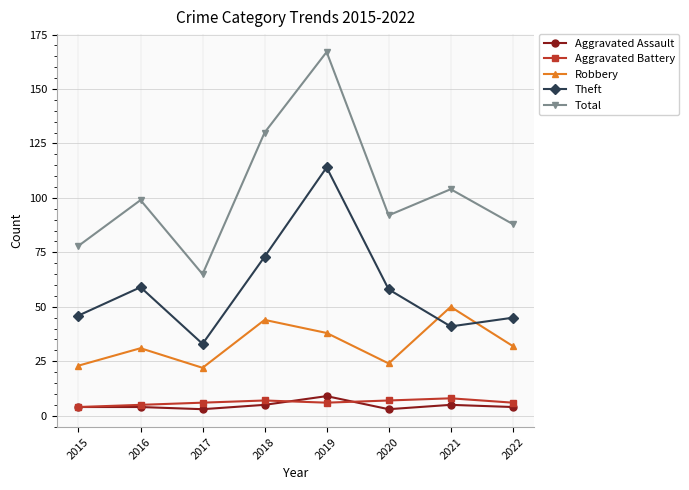

True or false: Robbery and Theft intersect in this chart.

True